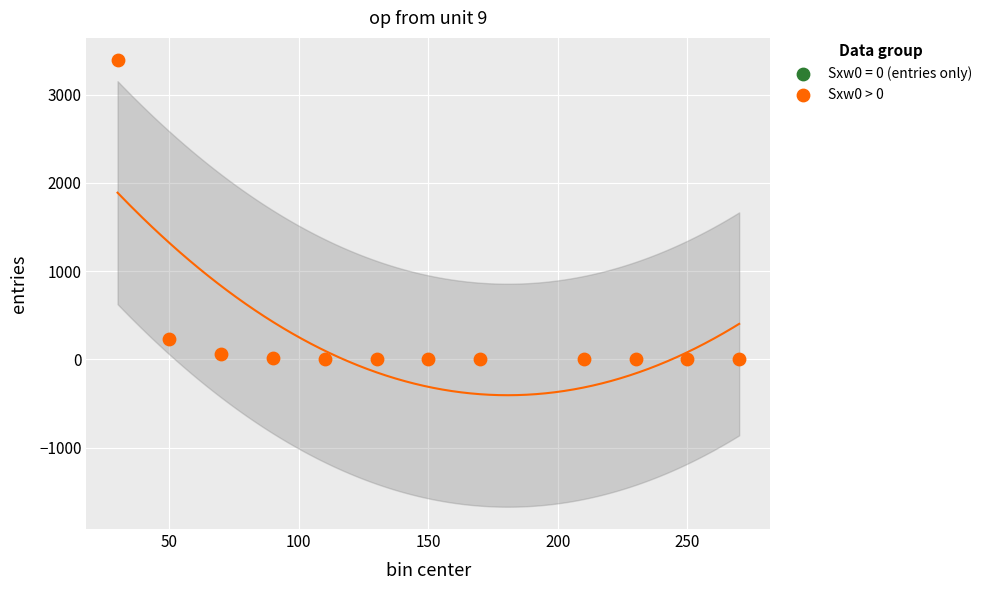

What Y value in the scatter plot is closest to 1696?

231